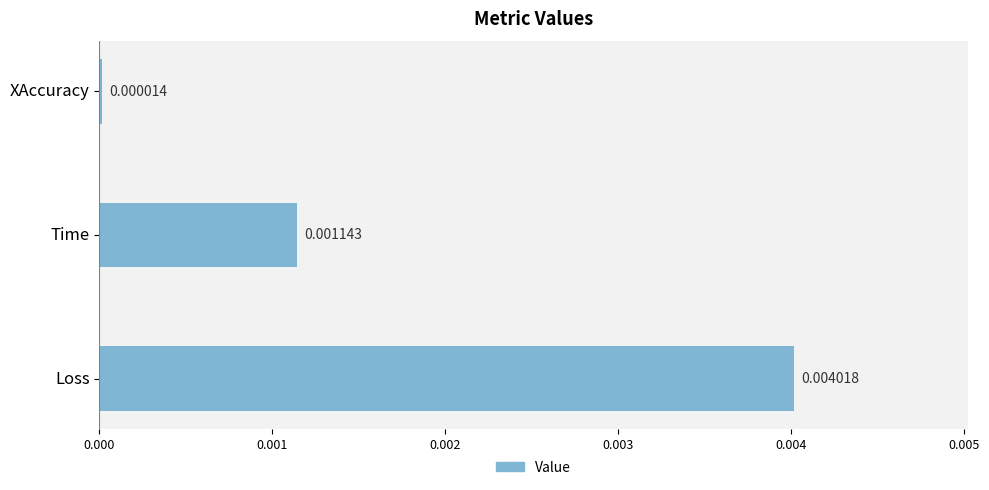

Between XAccuracy and Time, which is larger?

Time